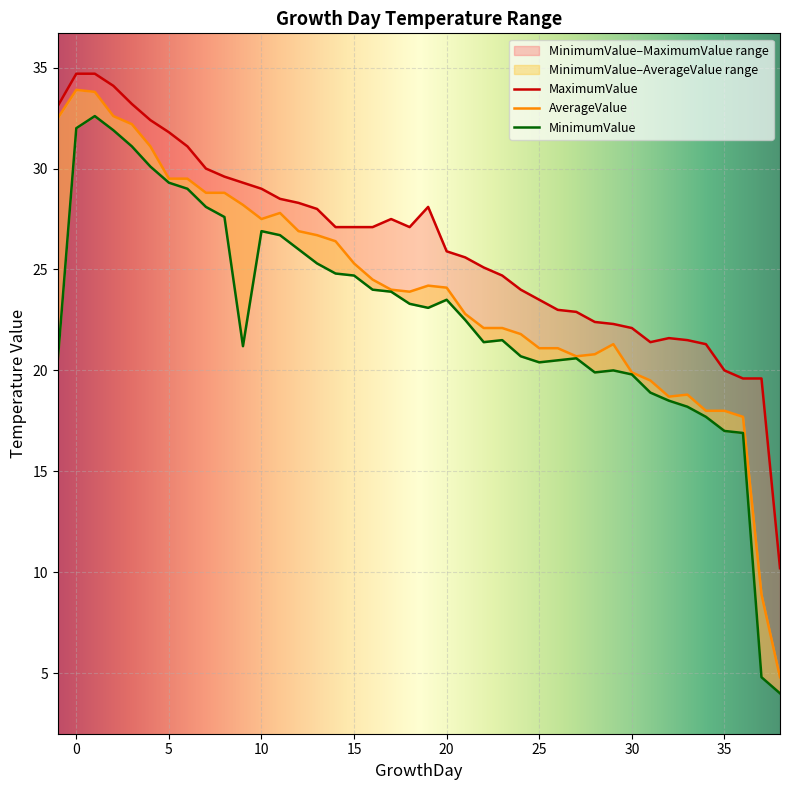

How many data points in AverageValue are less than 24?

19